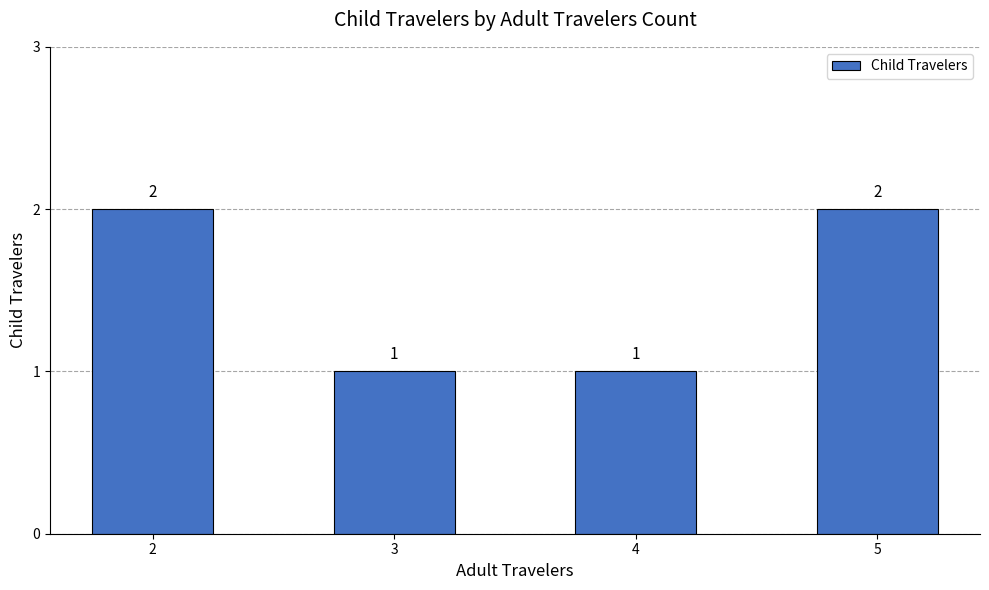

The value at 4 is 0. True or false?

False